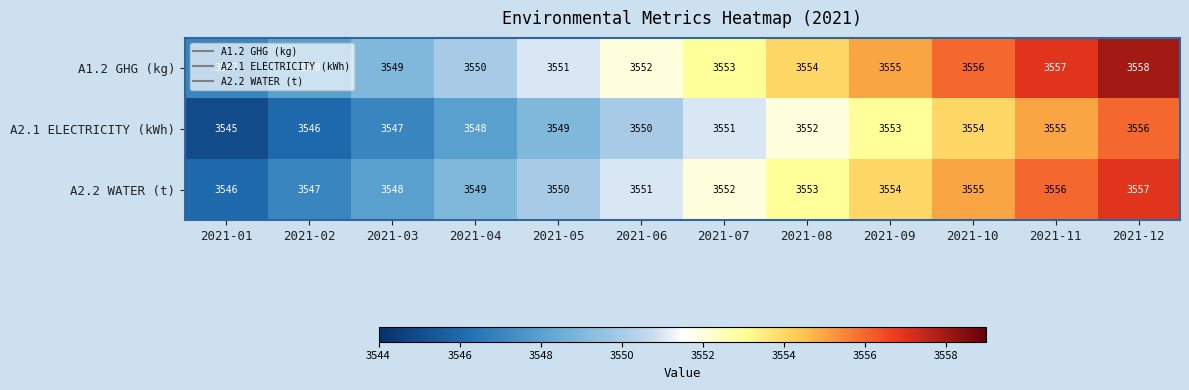

Read the A2.2 WATER (t) value at 2021-01, to the nearest 10.

3550